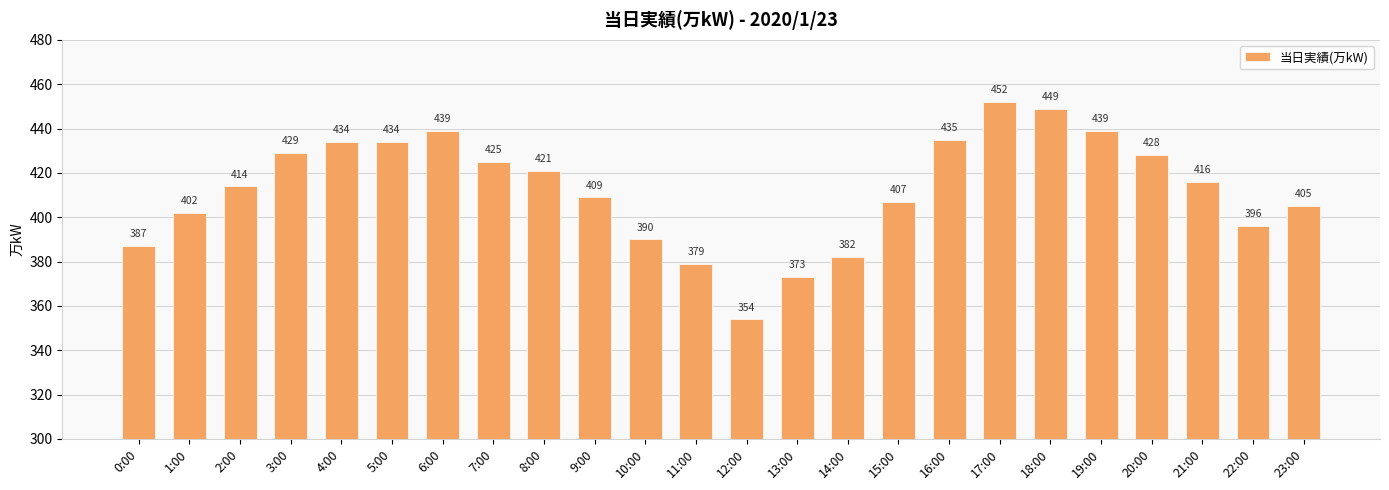

Reading left to right, extract all data points from this chart.

0:00=387	1:00=402	2:00=414	3:00=429	4:00=434	5:00=434	6:00=439	7:00=425	8:00=421	9:00=409	10:00=390	11:00=379	12:00=354	13:00=373	14:00=382	15:00=407	16:00=435	17:00=452	18:00=449	19:00=439	20:00=428	21:00=416	22:00=396	23:00=405